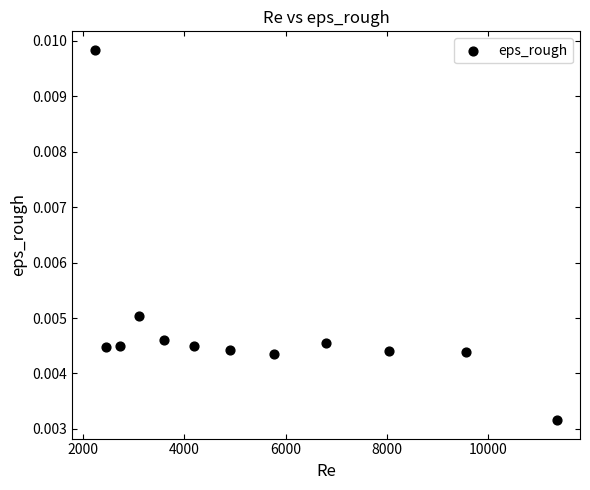

What is the average X value?

5394.4